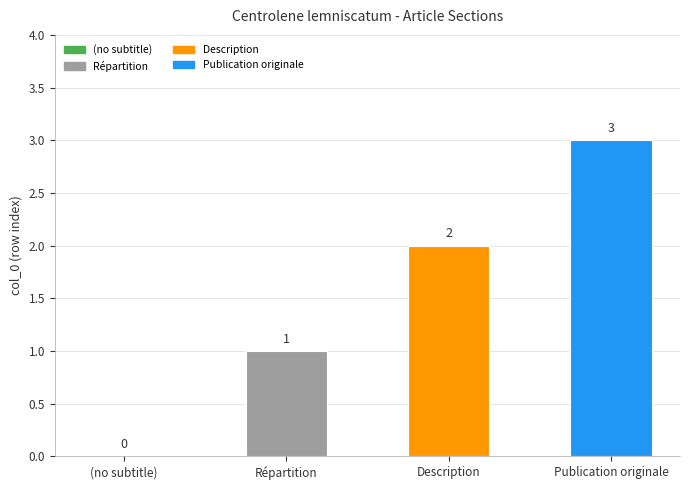

How many values are between 1 and 3?

3